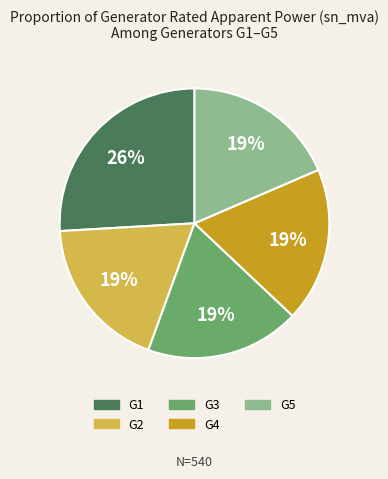

Is the sum of G3 and G5 greater than half?

No